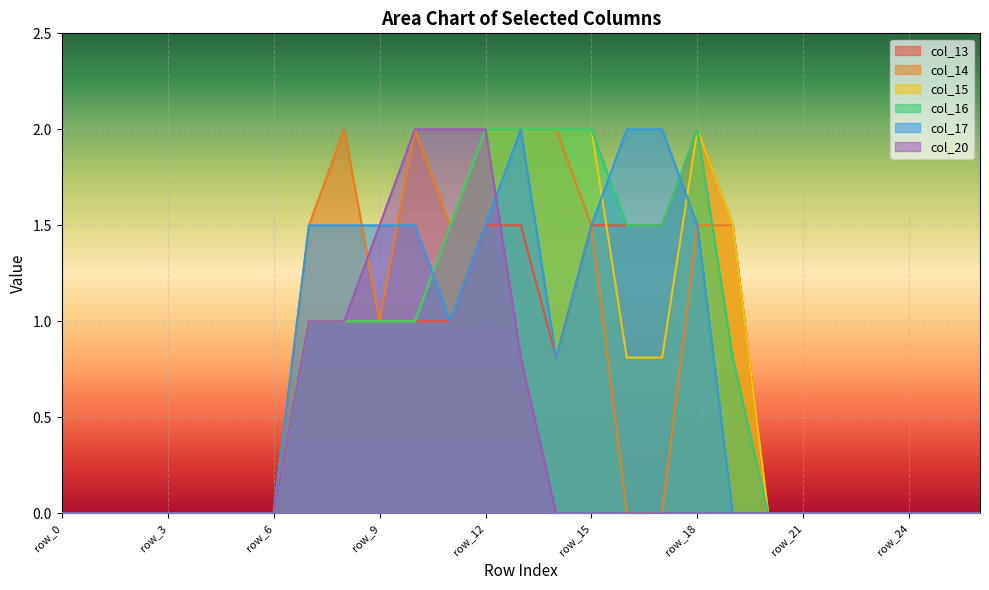

At how many categories does at least one series exceed 1?

13